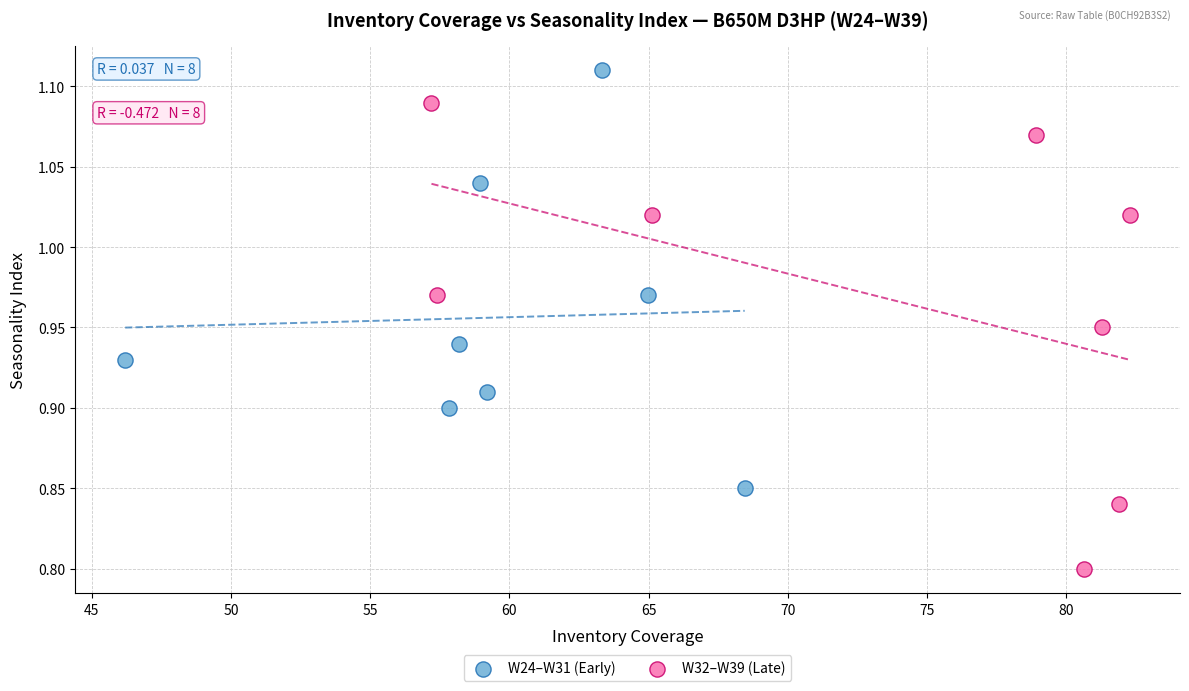

Which series contains the lowest Y value?

W32–W39 (Late)